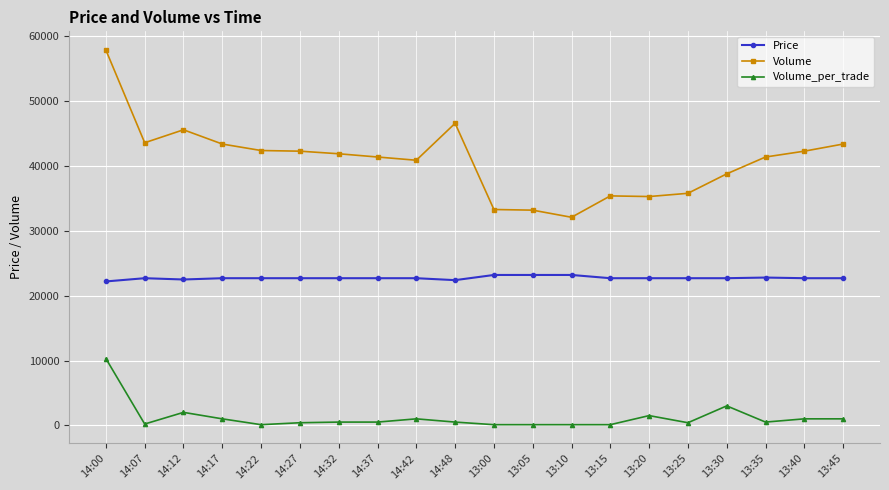

Which series has the largest total across all categories?

Volume